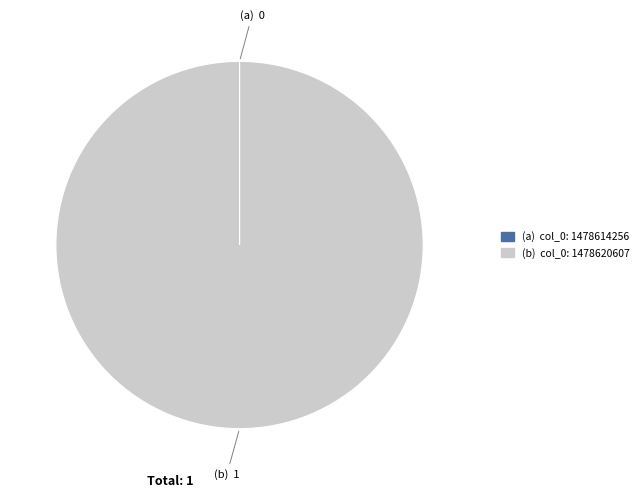

Is there any slice that represents more than half of the pie?

Yes